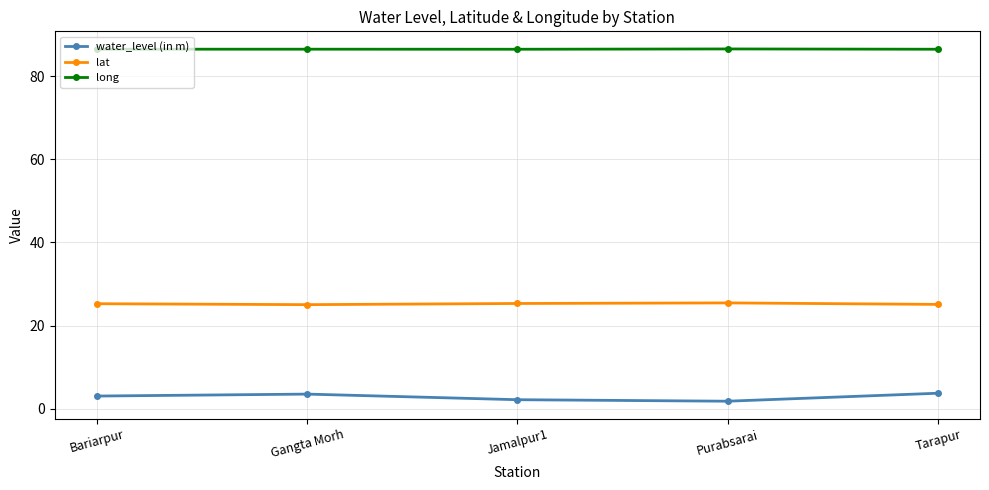

Rank the series by their average value, from lowest to highest.

water_level (in m), lat, long